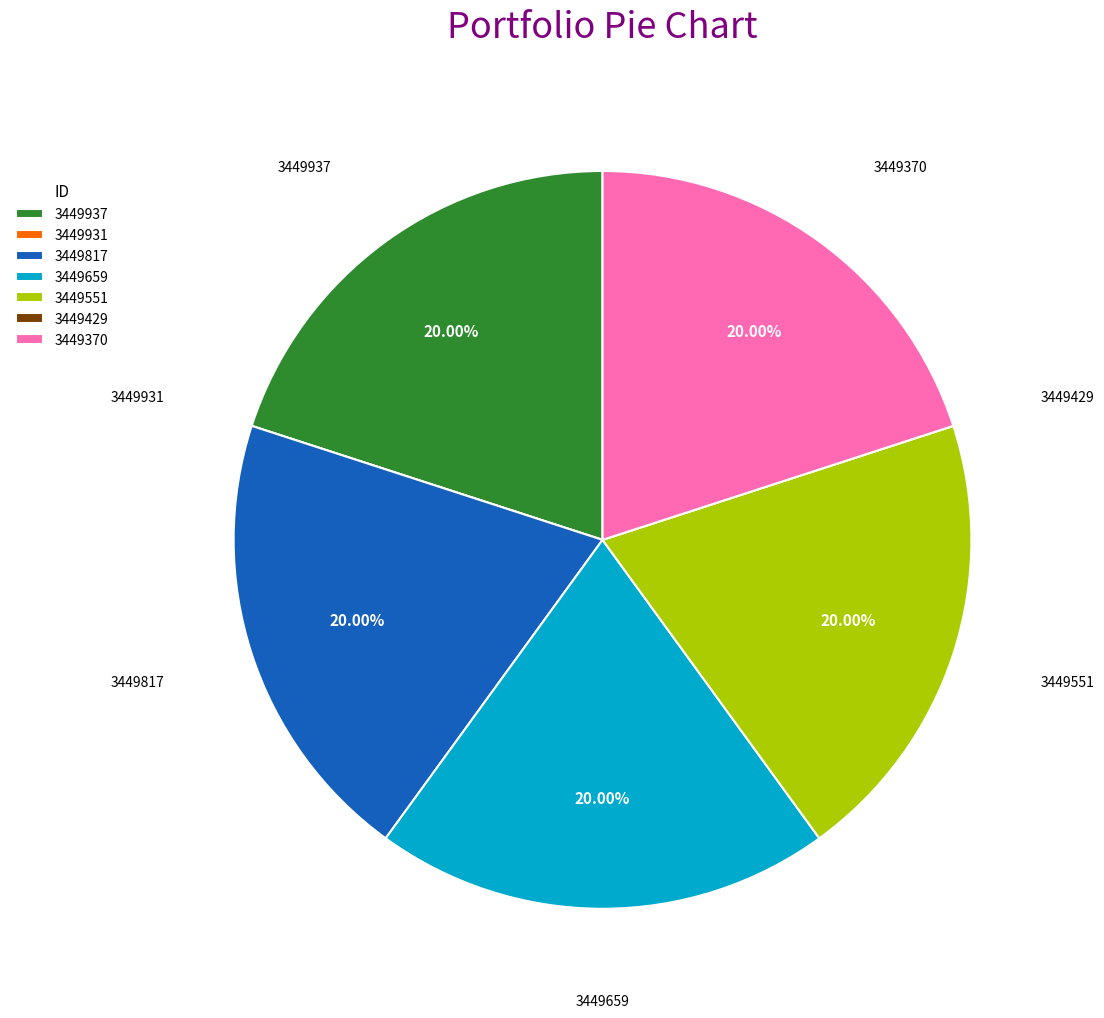

Is it true that 3449551 is 20% of the pie?

True